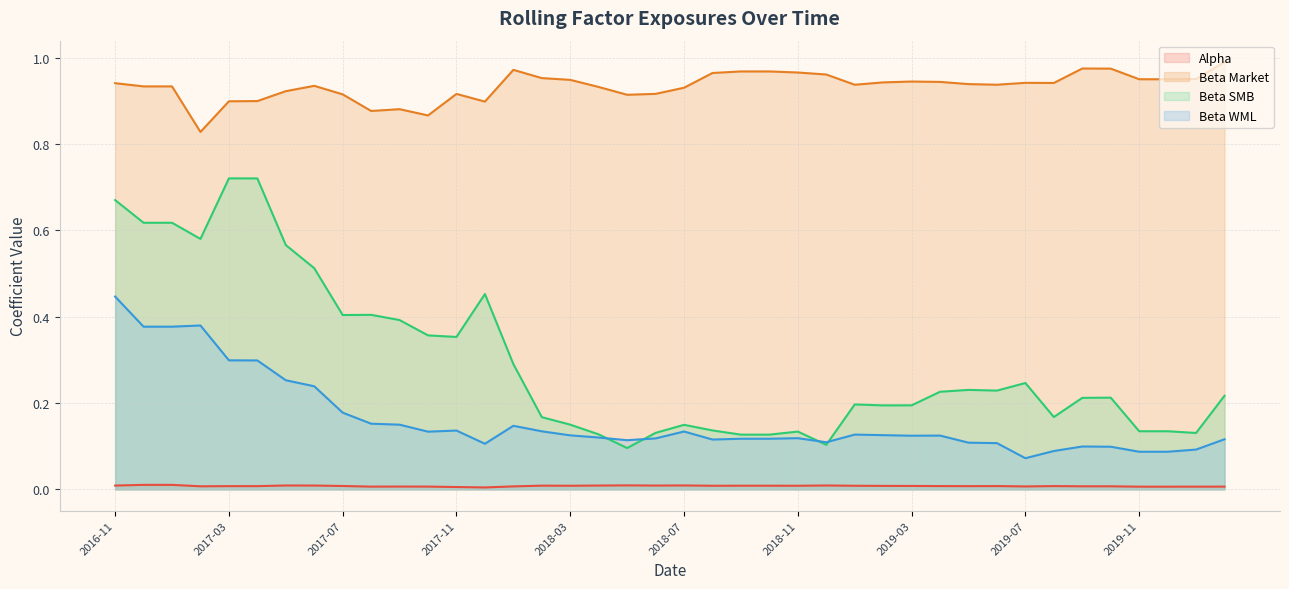

What is the total value across all series at 2018-09?

1.2